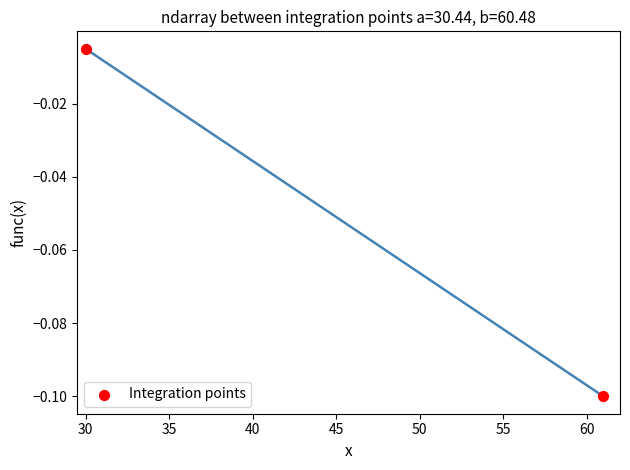

What is the range of X values (max minus min)?

31.0